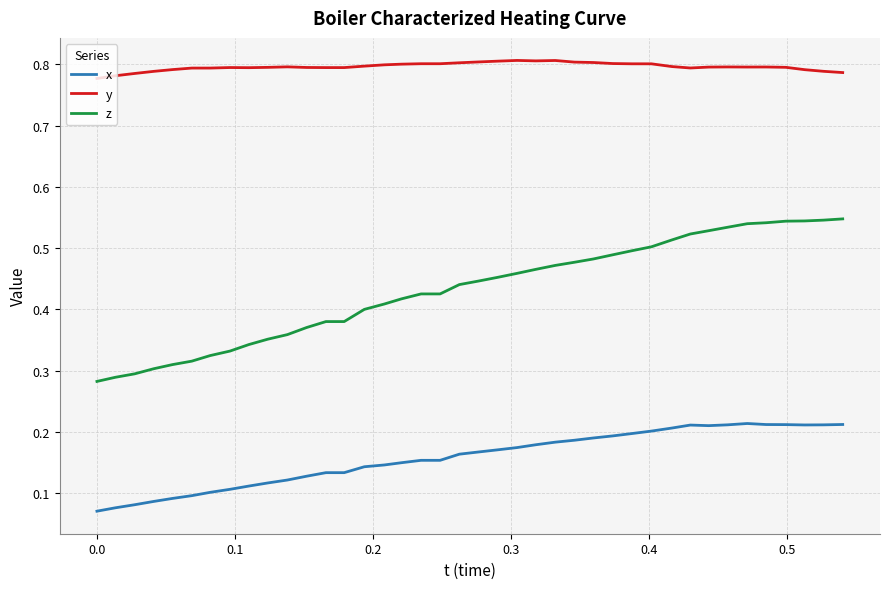

Rank the series by their maximum value, from highest to lowest.

y, z, x